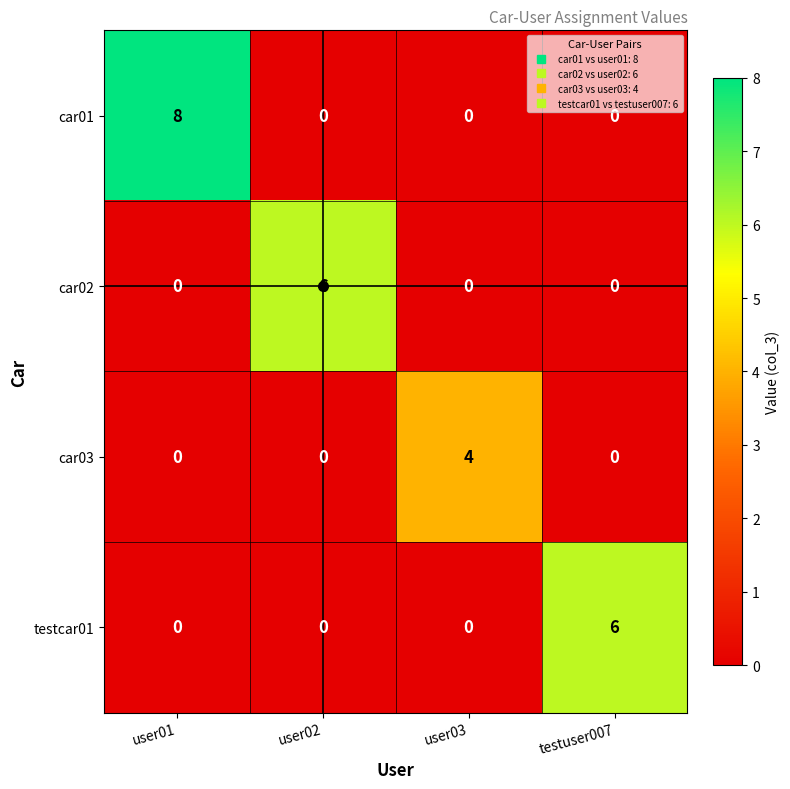

How many car01 values are between 0 and 8?

4